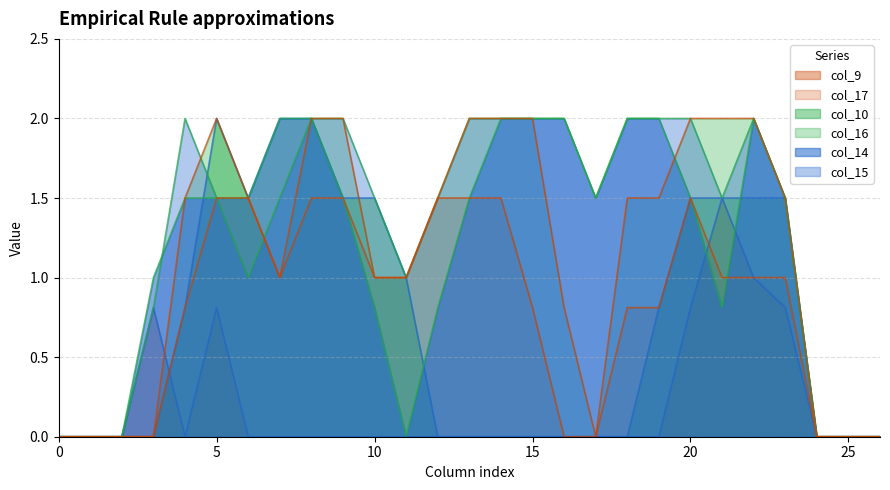

The col_16 series shows 1.5 at 12. True or false?

True